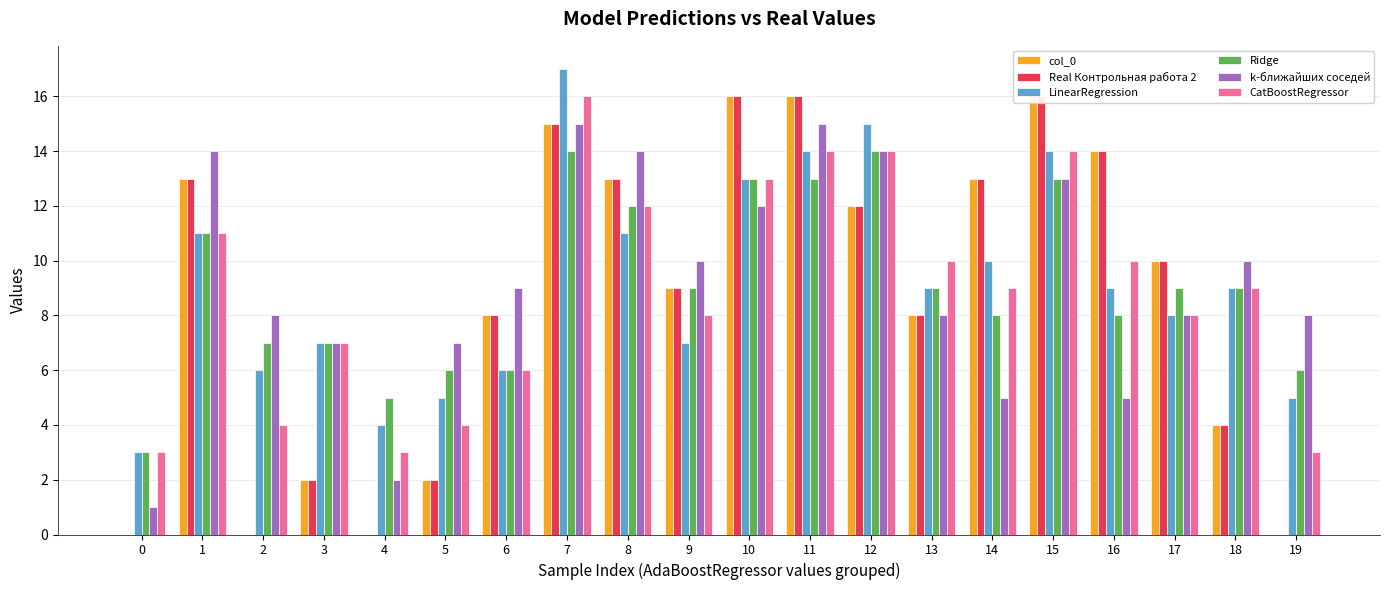

At 4, list the series in order from smallest to largest.

col_0, Real Контрольная работа 2, k-ближайших соседей, CatBoostRegressor, LinearRegression, Ridge